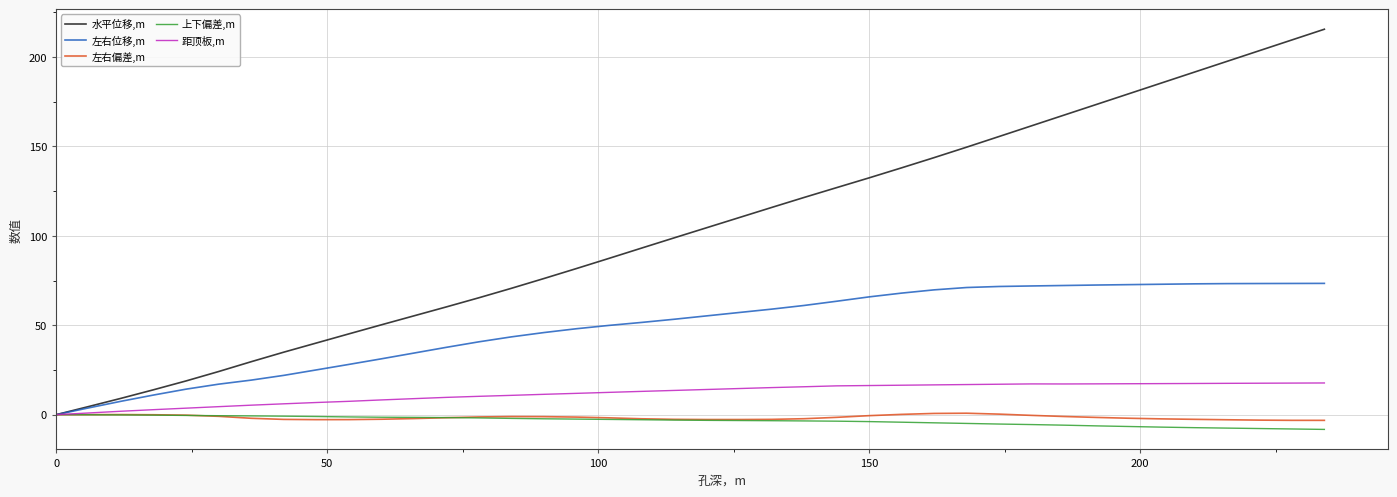

True or false: 左右偏差,m has more than 0 points higher than both neighbors.

True